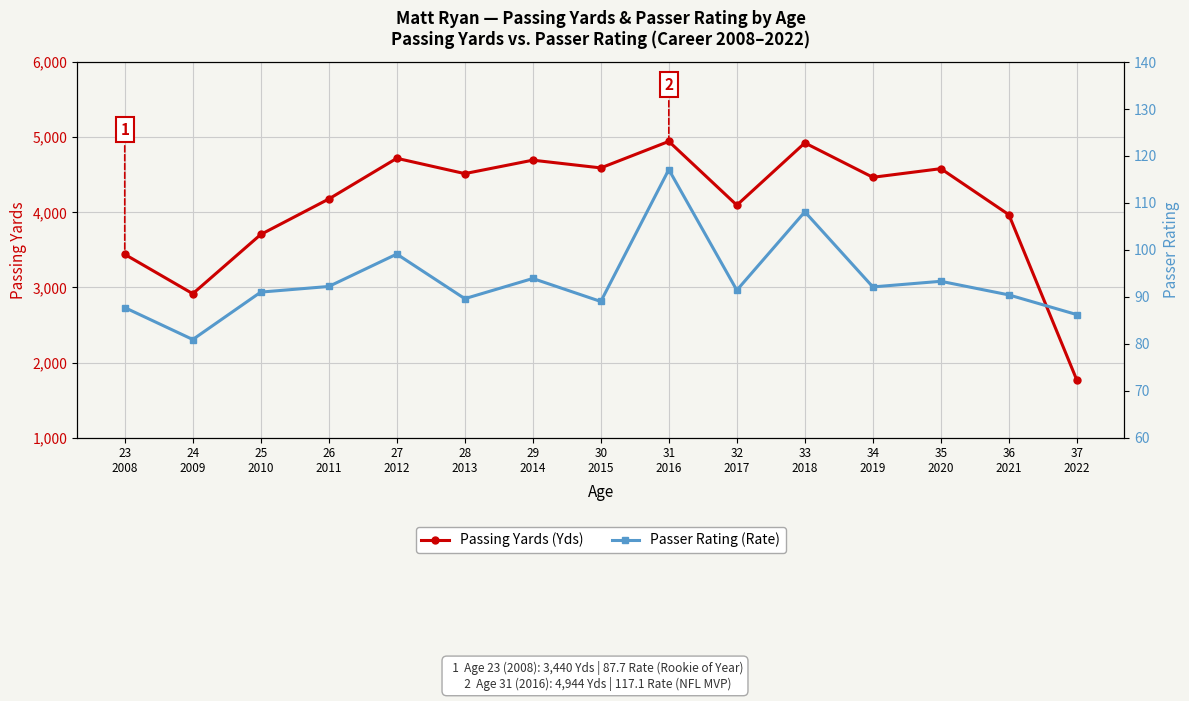

In Passer Rating (Rate), how many points are lower than both neighbors (excluding endpoints)?

5